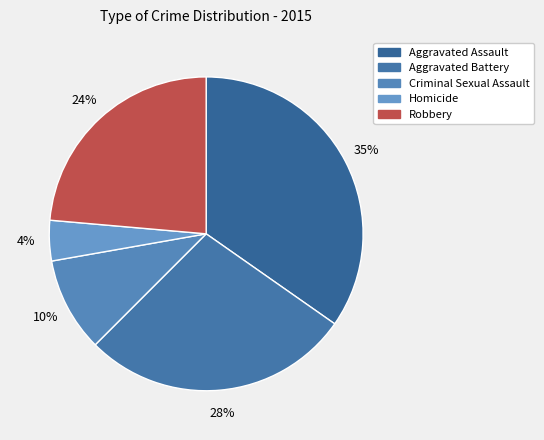

How many segments does this pie chart have?

5